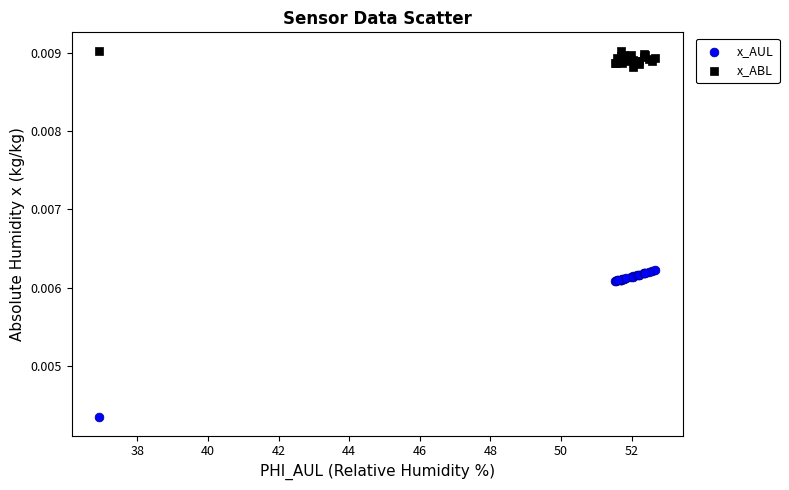

Which series reaches the minimum Y coordinate?

x_AUL